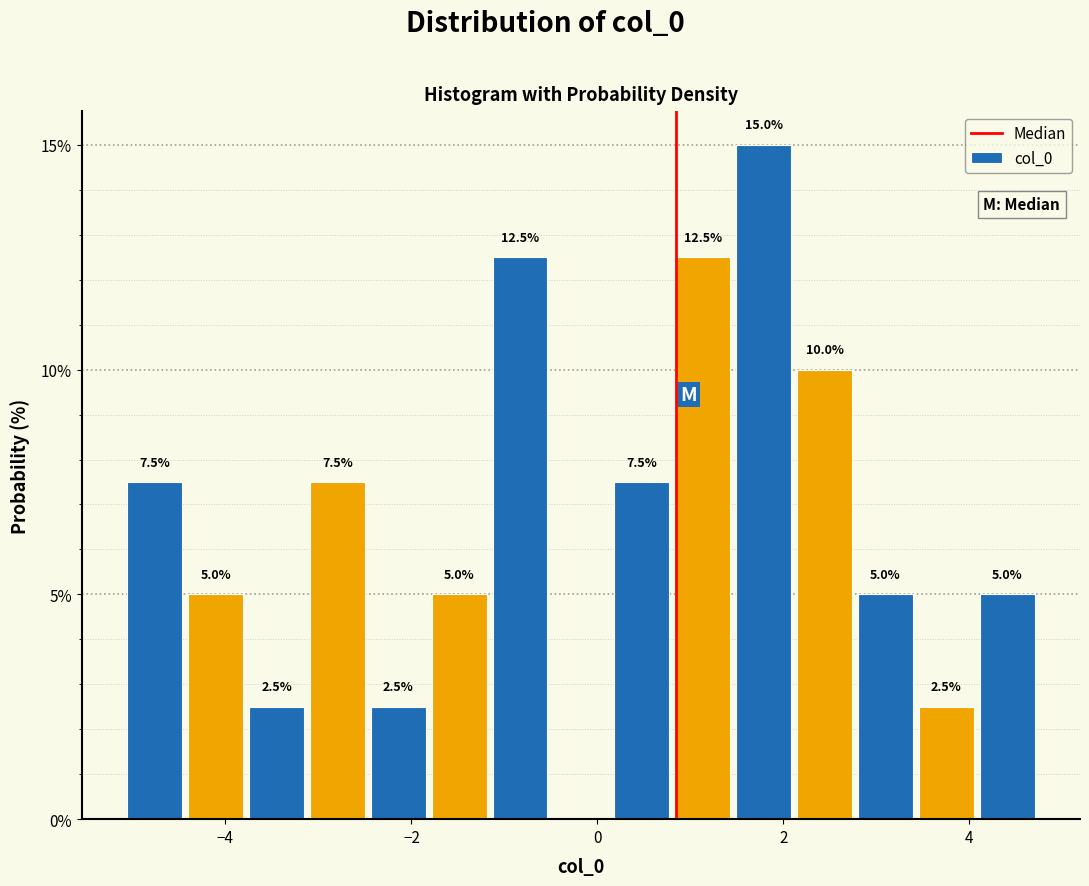

Read against the x-axis, roughly where is the centre of the tallest bar?

1.8